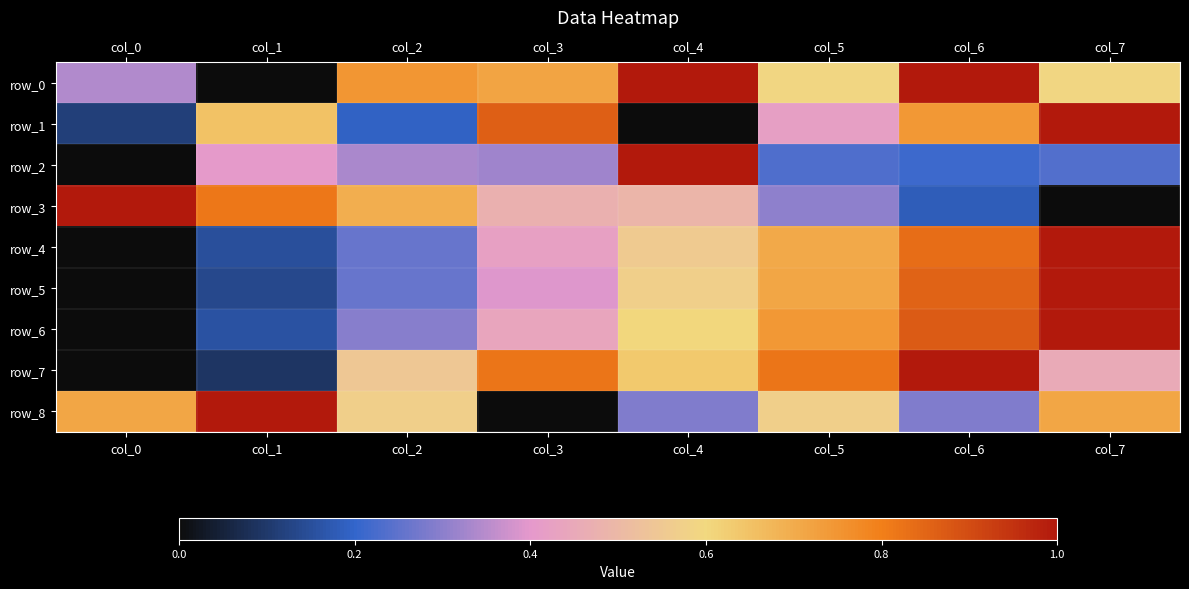

List the labels in order of row_6 value, smallest first.

col_0, col_1, col_2, col_3, col_4, col_5, col_6, col_7